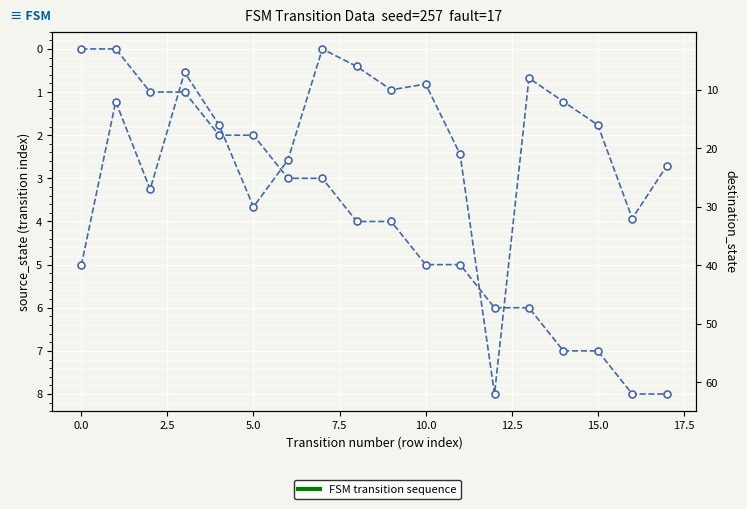

What is the total value across all series at 15?

23